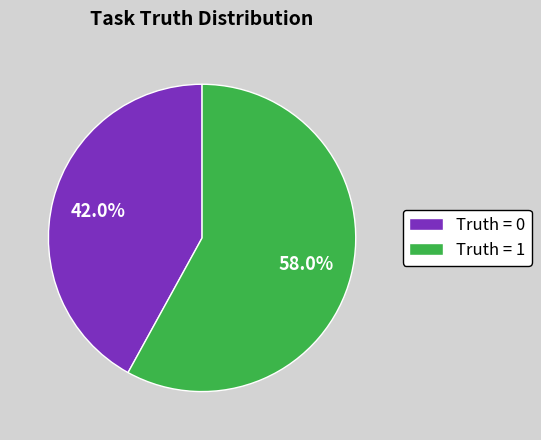

How many segments does this pie chart have?

2